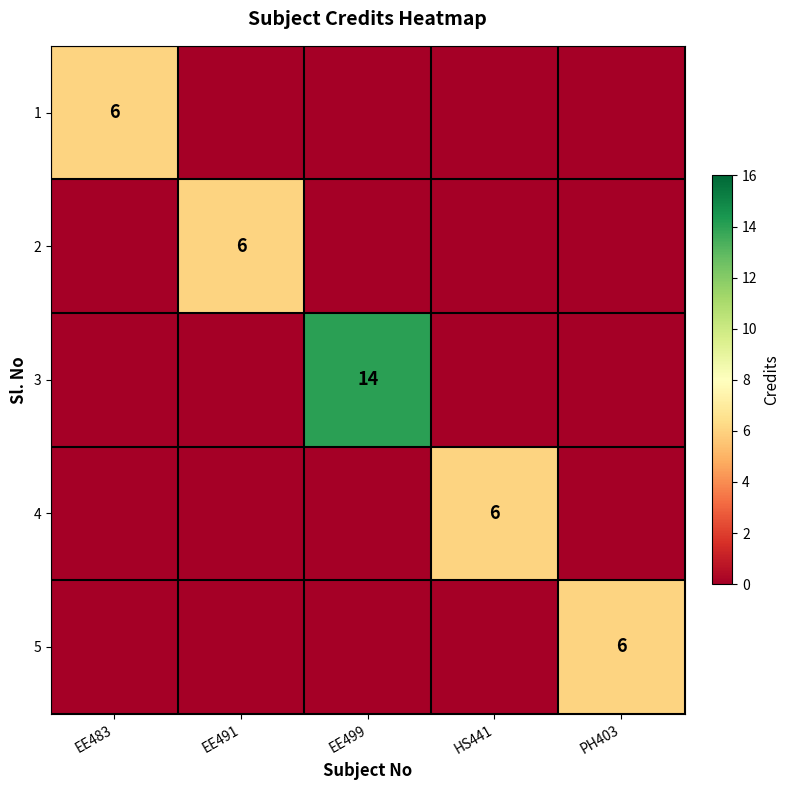

The 5 series shows 4 at PH403. True or false?

False